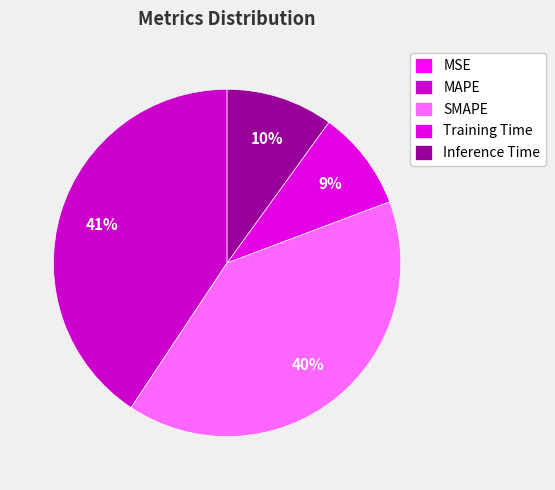

What percentage do MAPE and Training Time together represent?

50.0%